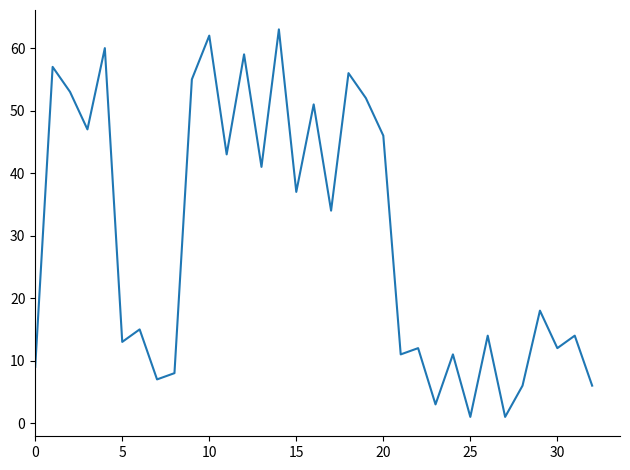

What is the difference between the maximum and minimum values?

62